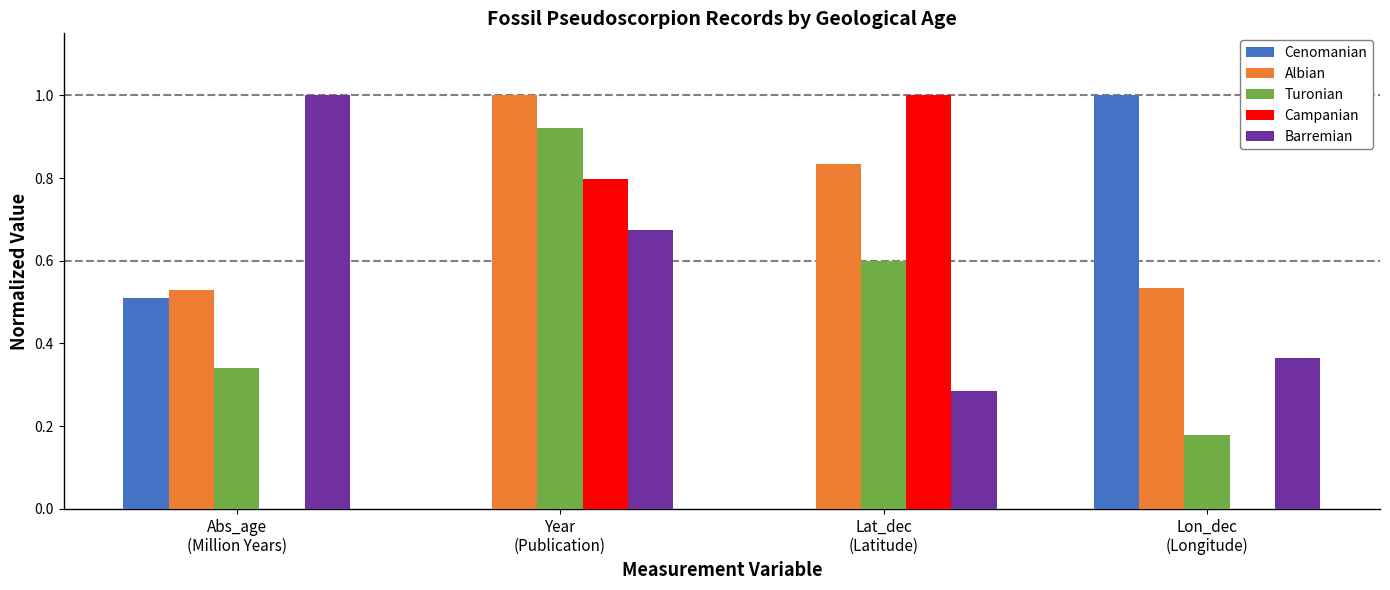

What is the sum of all Cenomanian values?

1.5